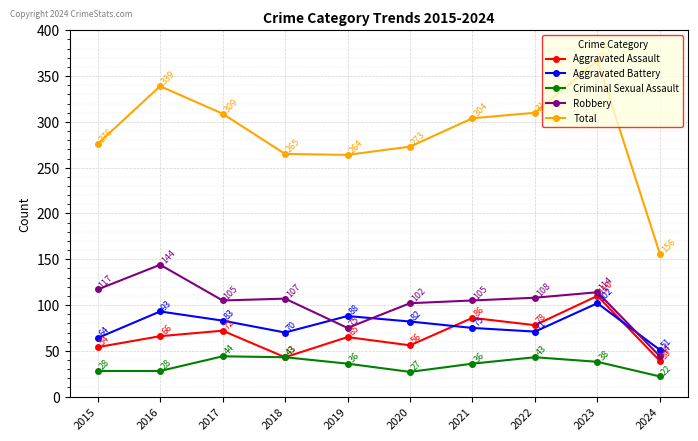

What is the sum of the Aggravated Battery values at 2018 and 2015?

134